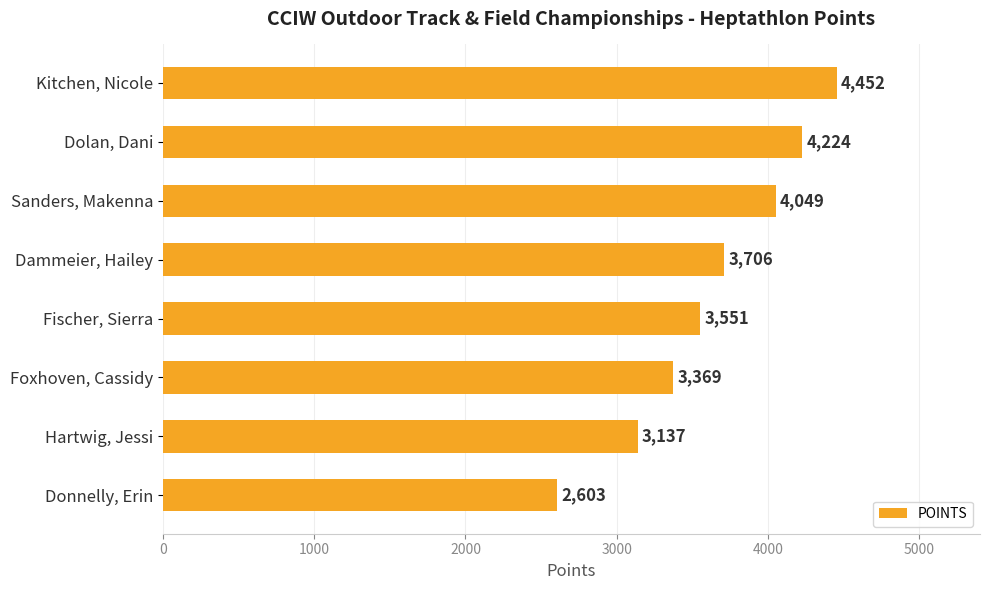

Reading top to bottom, list all the values displayed in this chart.

Kitchen, Nicole=4452	Dolan, Dani=4224	Sanders, Makenna=4049	Dammeier, Hailey=3706	Fischer, Sierra=3551	Foxhoven, Cassidy=3369	Hartwig, Jessi=3137	Donnelly, Erin=2603